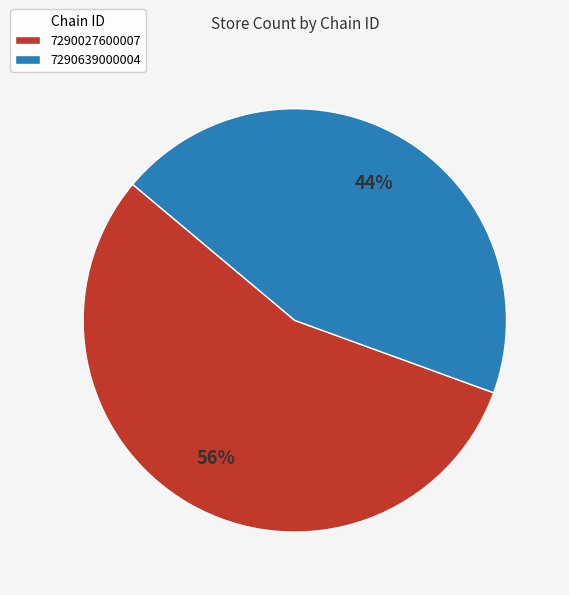

Which category has the biggest portion of the pie?

7290027600007